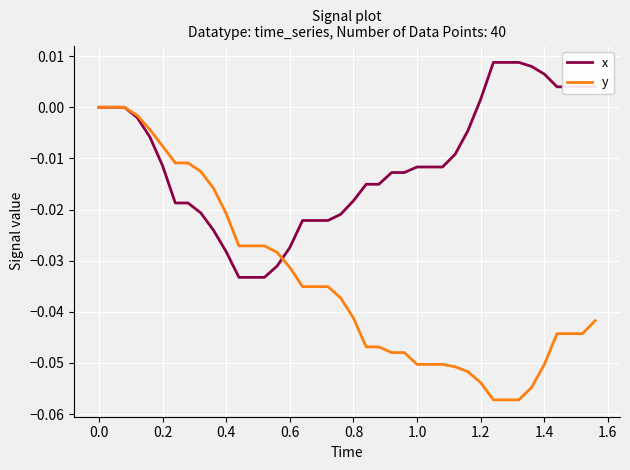

Which series has the largest range (max minus min)?

y